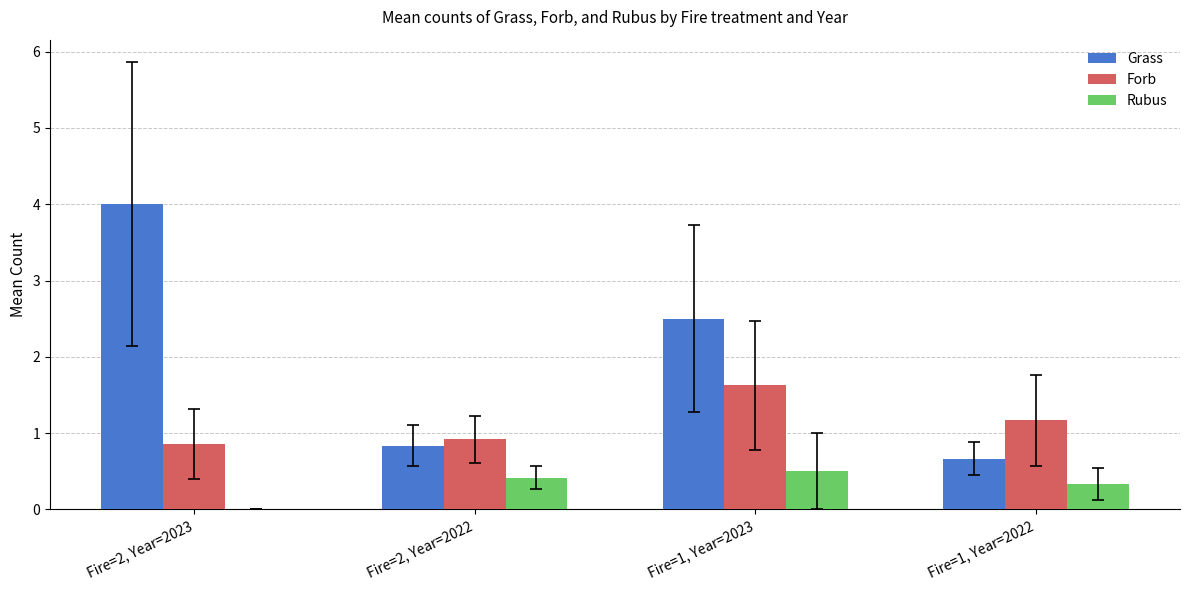

The Grass series shows 0.7 at Fire=1, Year=2022. True or false?

True